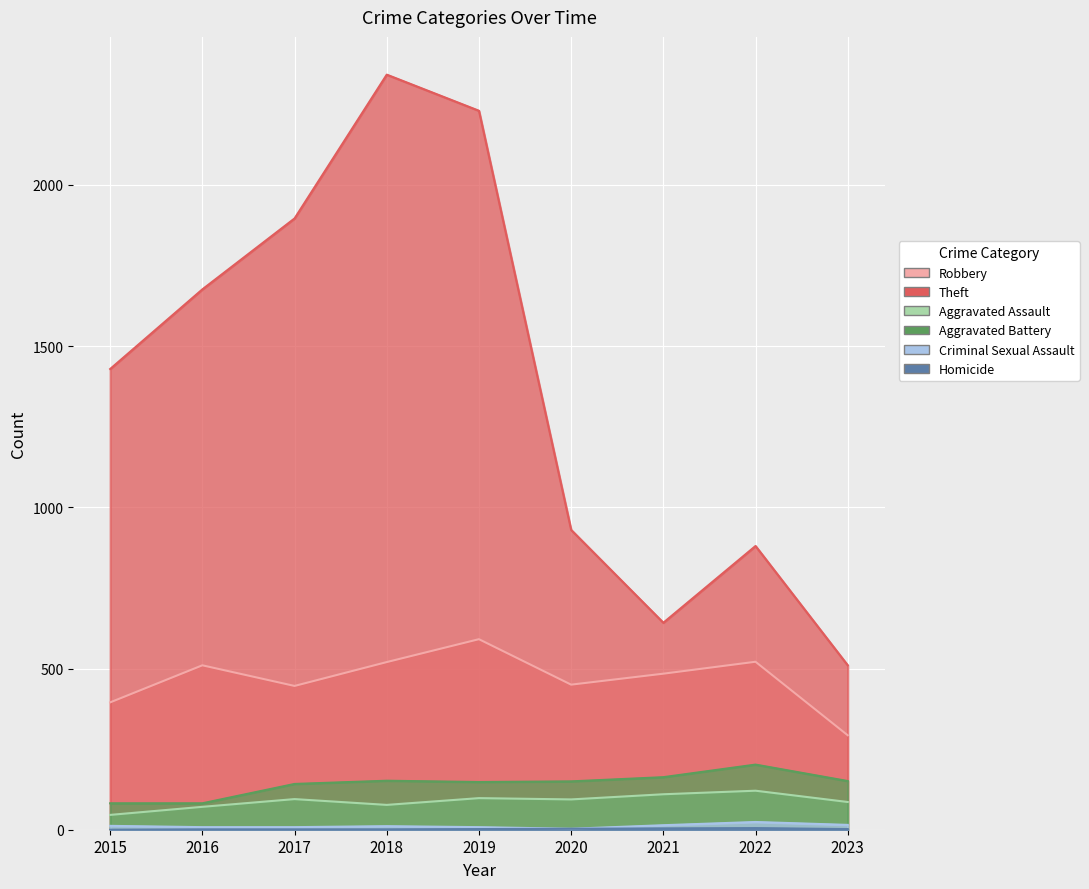

At which category is the sum across all series the highest?

2018